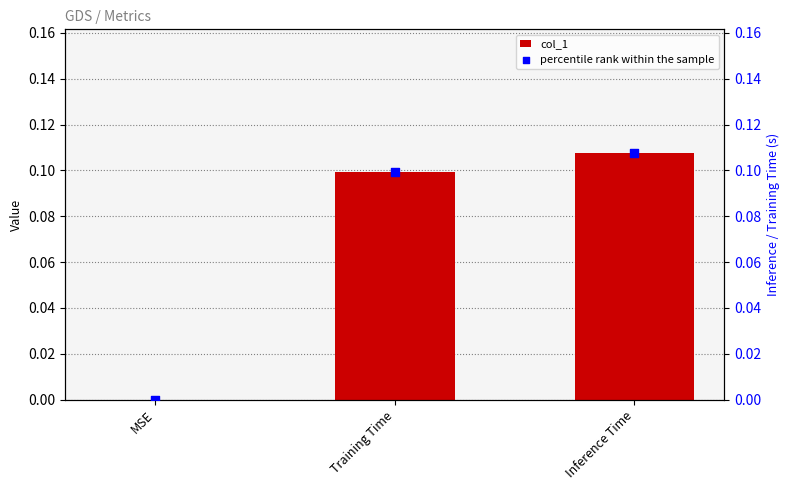

Which series has the largest total across all categories?

col_1